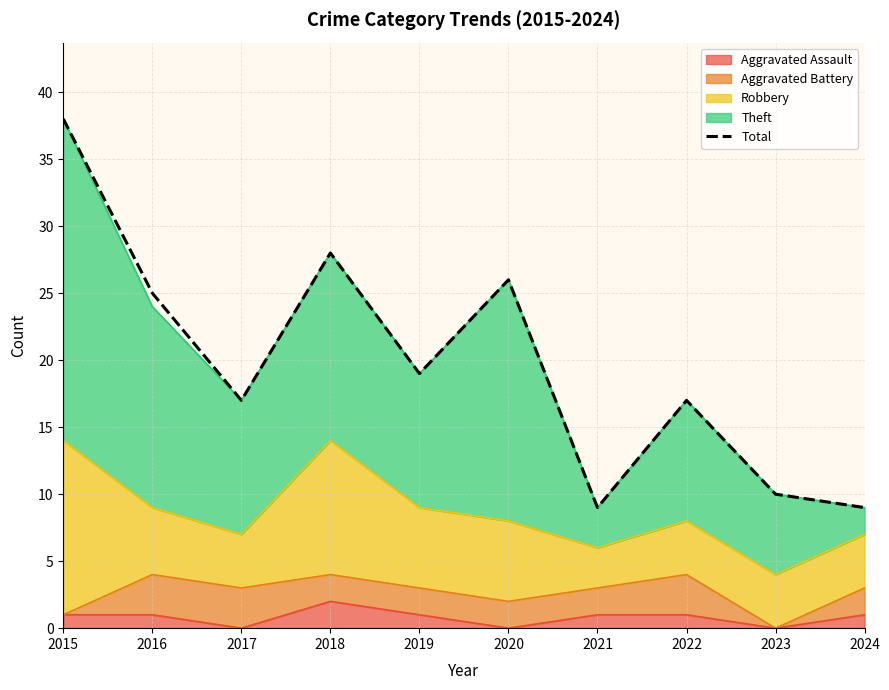

How many points are lower than both their immediate neighbors (excluding endpoints)?

3